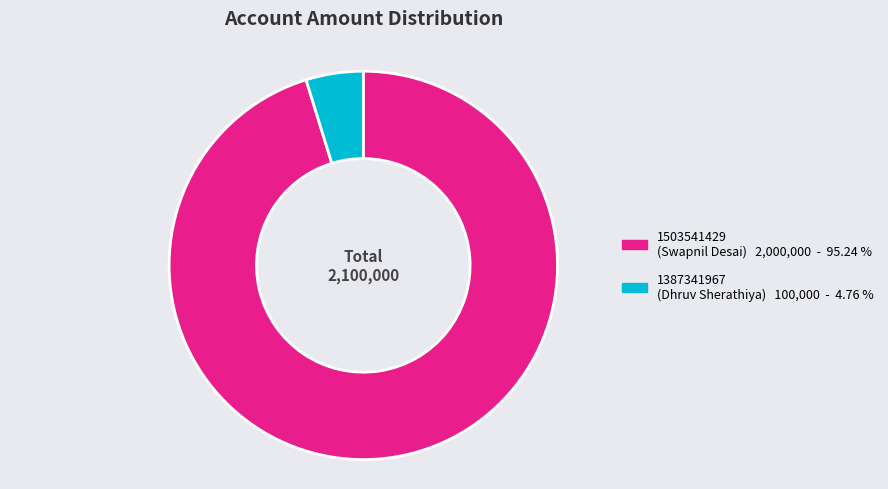

Which slice represents more than half of the pie?

1503541429